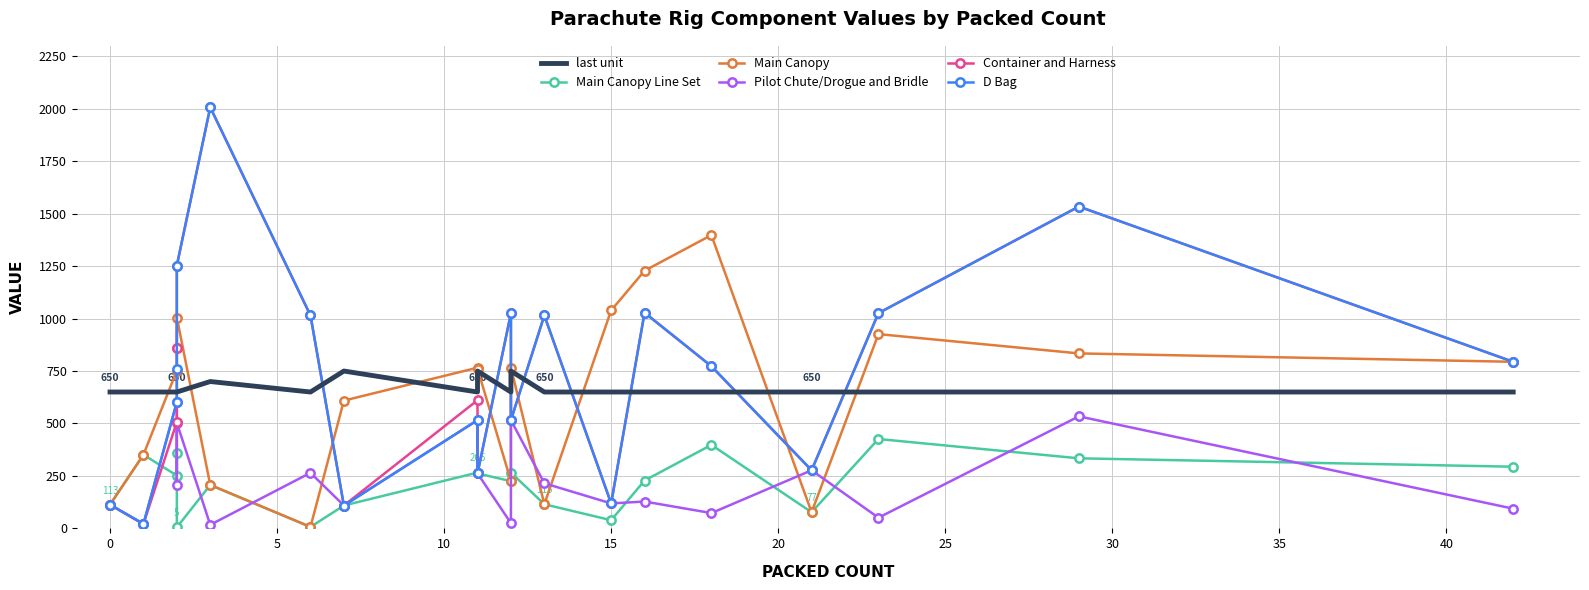

True or false: Main Canopy has more than 1 points higher than both neighbors.

True